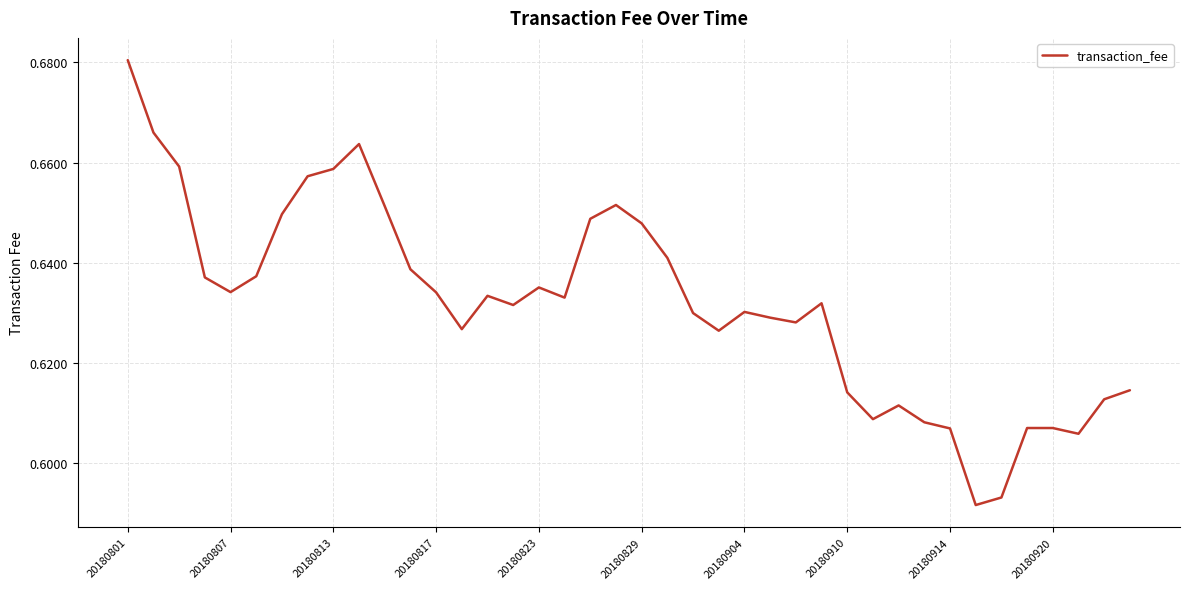

How many lines are shown in the chart?

1